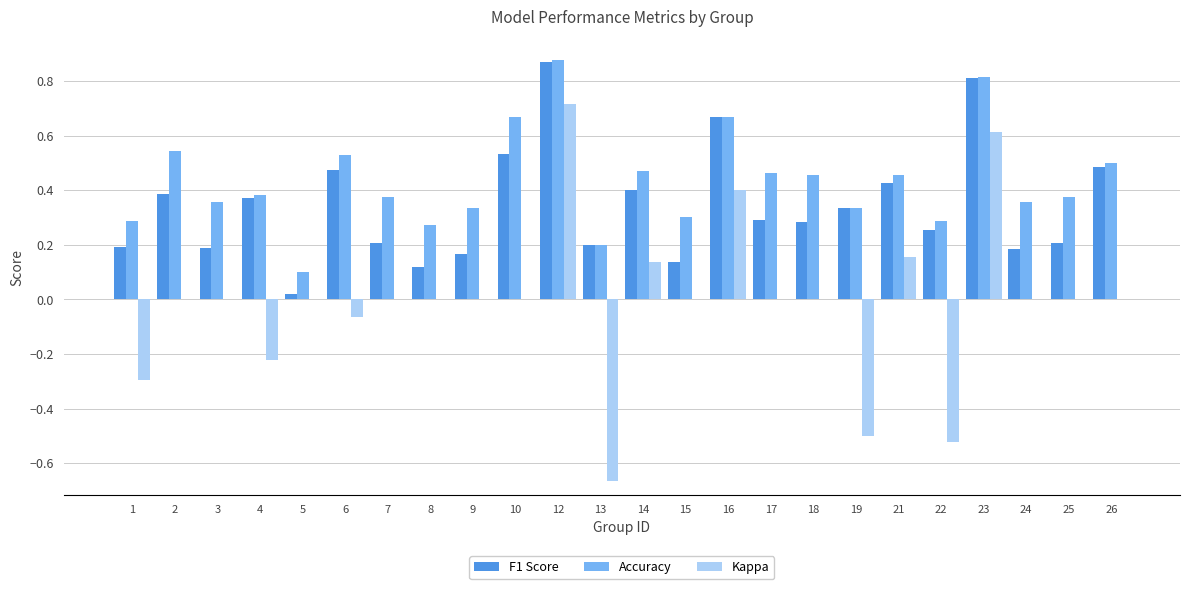

At which label does Accuracy reach its peak?

12